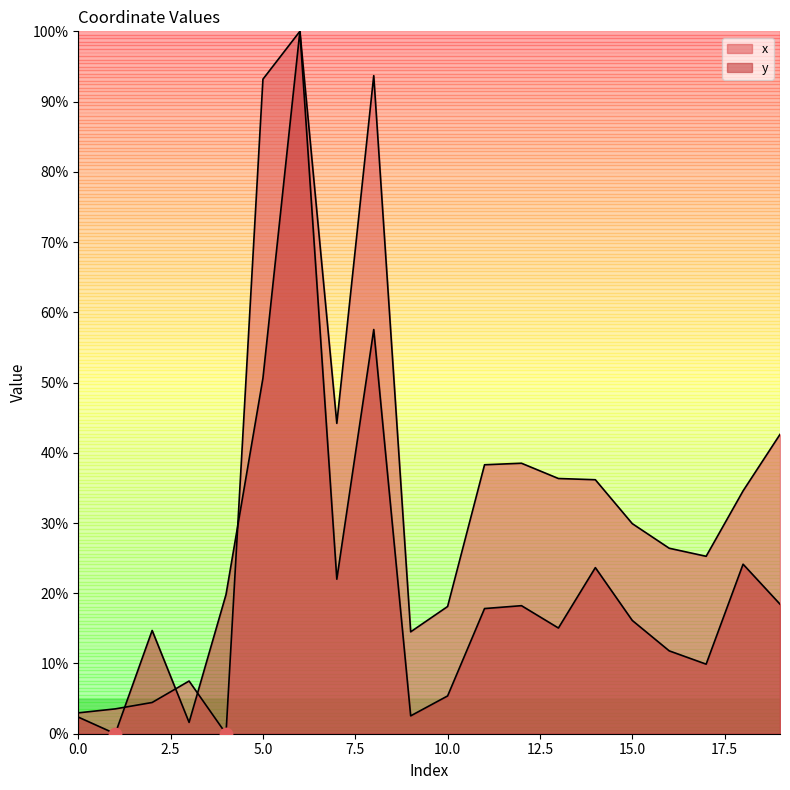

Is the value of x at 8 greater than the value of y at 12?

Yes